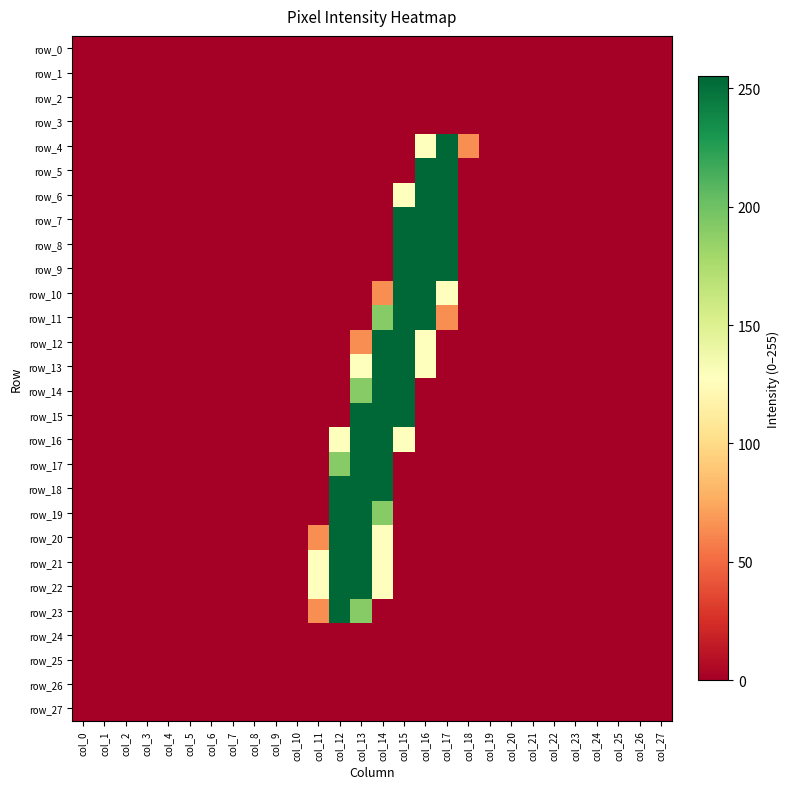

Is the value of row_27 at col_20 greater than the value of row_14 at col_0?

No